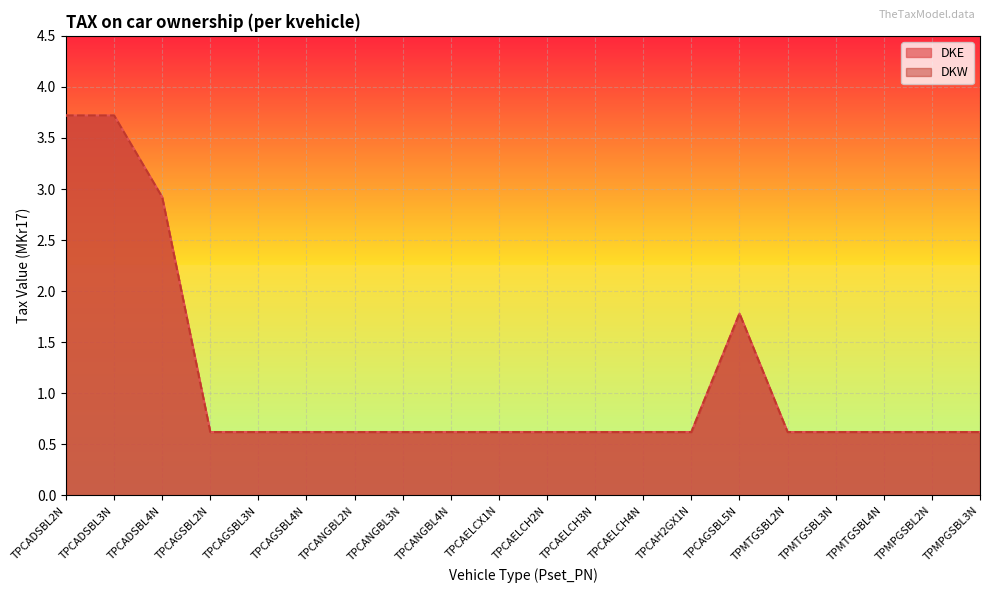

Is the value of DKW at TPCAGSBL3N greater than the value of DKE at TPCAGSBL3N?

No